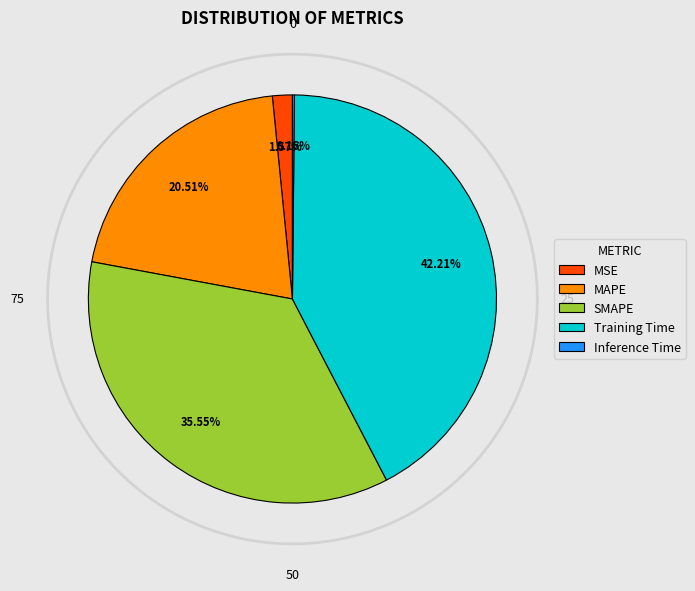

Do MAPE and Inference Time together represent more than half of the pie?

No